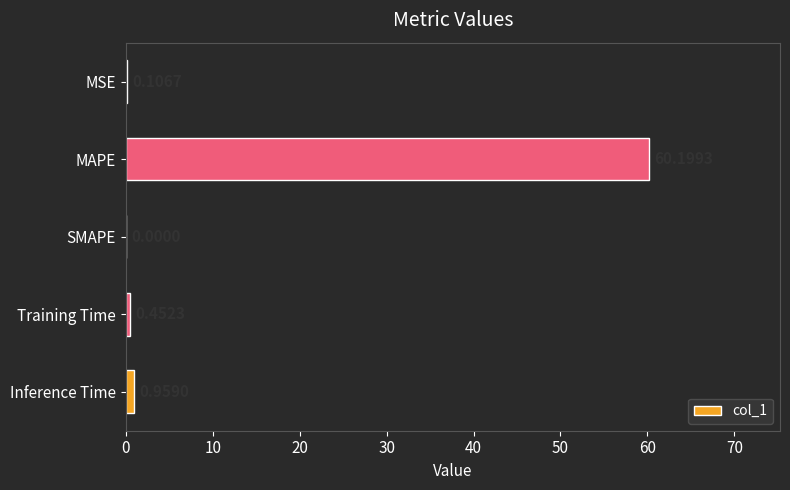

What is the sum of the values at Inference Time and MAPE?

61.2